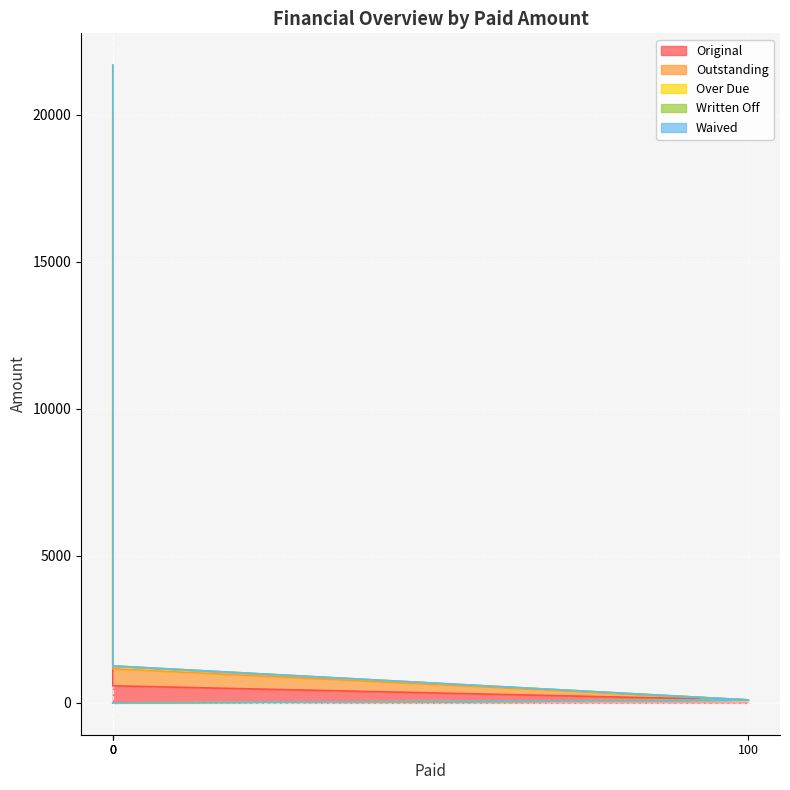

Is the value of Over Due at 0 greater than the value of Outstanding at 0?

No